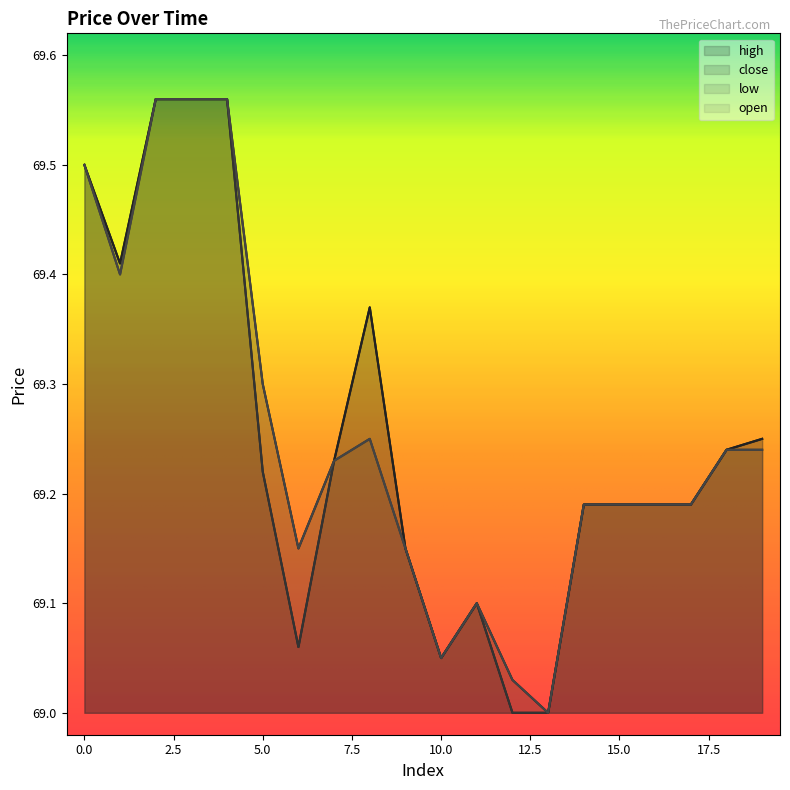

Reading left to right, list all the values displayed in this chart.

high: 0=69.5	1=69.4	2=69.6	3=69.6	4=69.6	5=69.3	6=69.2	7=69.2	8=69.4	9=69.2	10=69.0	11=69.1	12=69.0	13=69.0	14=69.2	15=69.2	16=69.2	17=69.2	18=69.2	19=69.2
close: 0=69.5	1=69.4	2=69.6	3=69.6	4=69.6	5=69.2	6=69.1	7=69.2	8=69.4	9=69.2	10=69.0	11=69.1	12=69.0	13=69.0	14=69.2	15=69.2	16=69.2	17=69.2	18=69.2	19=69.2
low: 0=69.5	1=69.4	2=69.6	3=69.6	4=69.6	5=69.2	6=69.1	7=69.2	8=69.2	9=69.2	10=69.0	11=69.1	12=69.0	13=69.0	14=69.2	15=69.2	16=69.2	17=69.2	18=69.2	19=69.2
open: 0=69.5	1=69.4	2=69.6	3=69.6	4=69.6	5=69.3	6=69.2	7=69.2	8=69.2	9=69.2	10=69.0	11=69.1	12=69.0	13=69.0	14=69.2	15=69.2	16=69.2	17=69.2	18=69.2	19=69.2